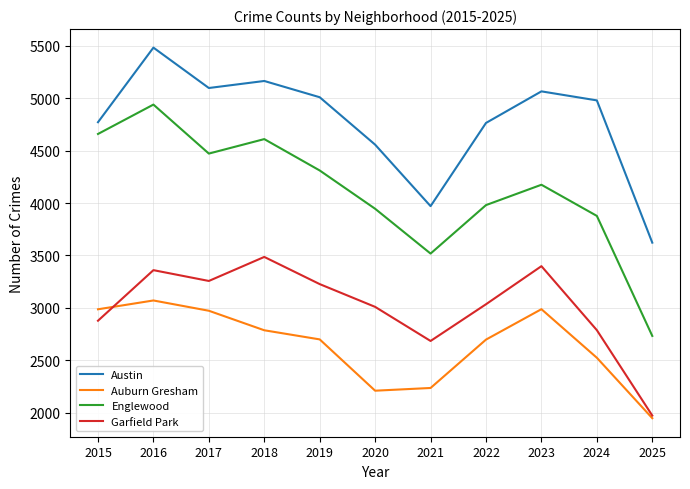

How many interior local peaks does the Auburn Gresham series have?

2